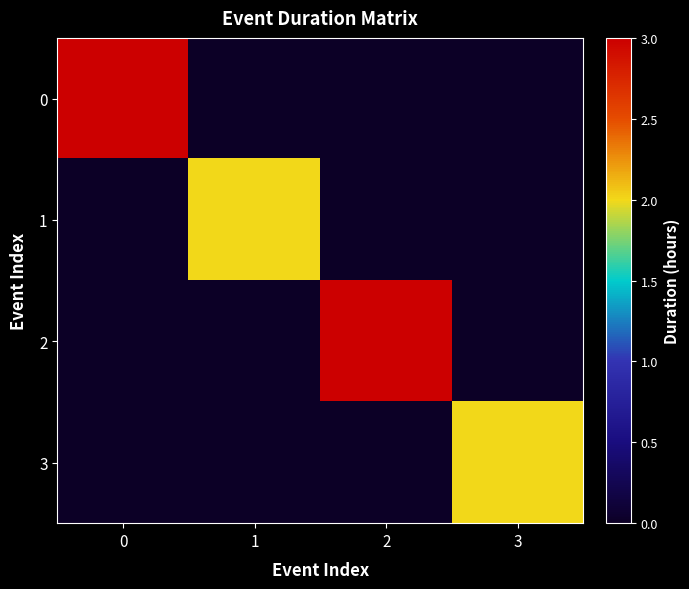

Reading left to right, extract all data points from this chart.

row_0: 3	0	0	0
row_1: 0	2	0	0
row_2: 0	0	3	0
row_3: 0	0	0	2